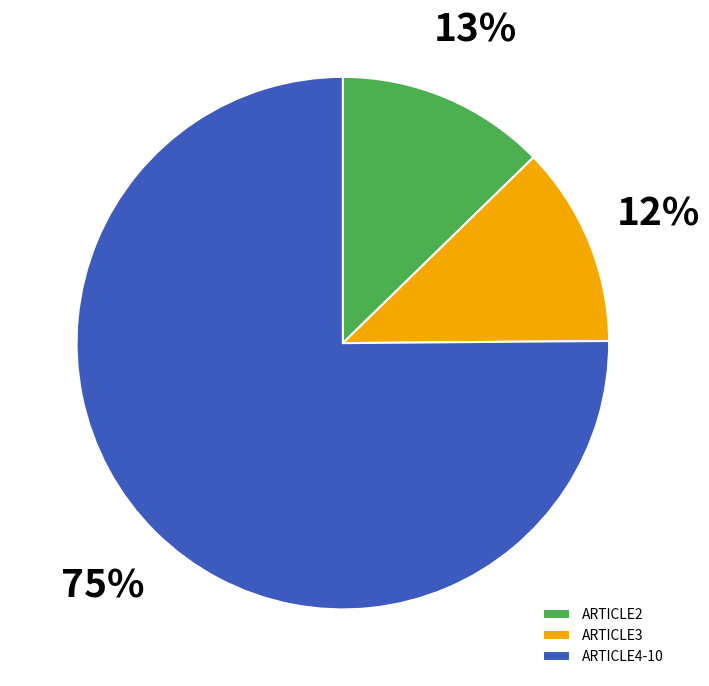

Rank the categories by value from highest to lowest.

ARTICLE4-10, ARTICLE2, ARTICLE3